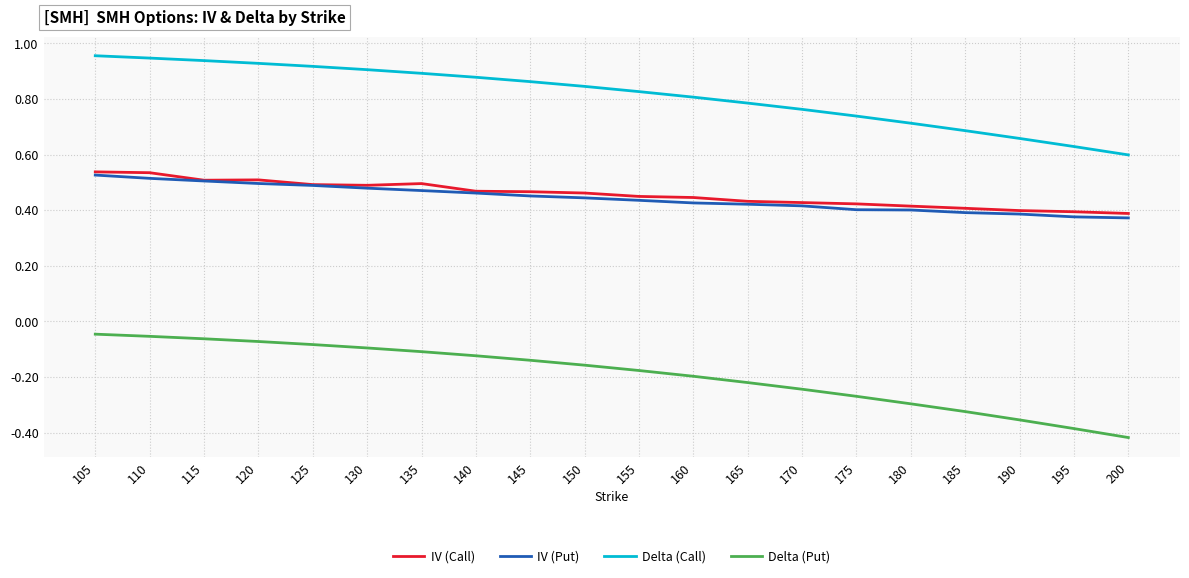

What are all the series names shown in the legend?

IV (Call), IV (Put), Delta (Call), Delta (Put)